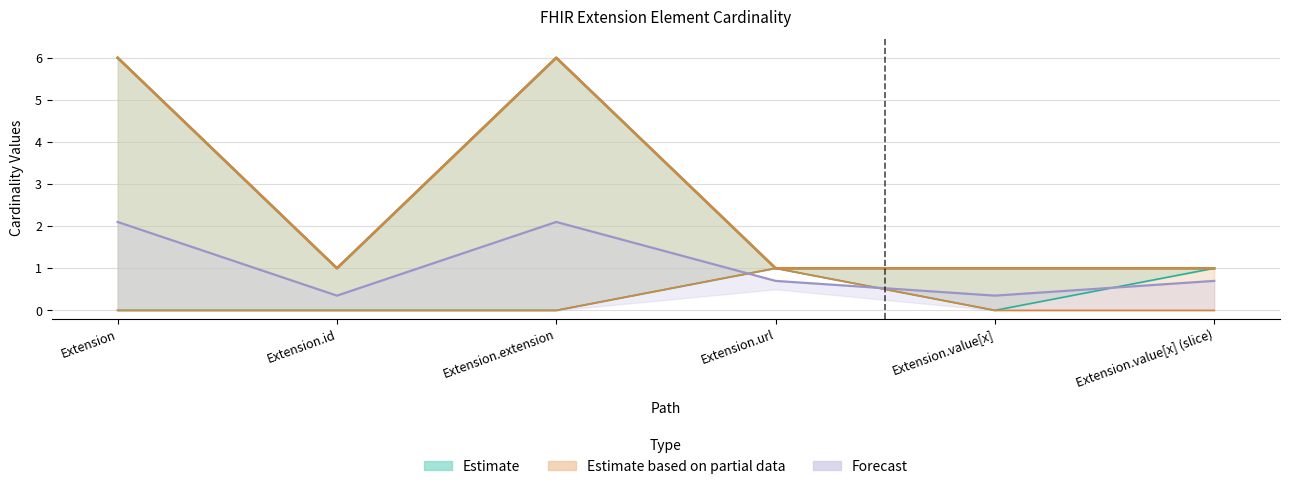

The value of Max_numeric at Extension.extension is 3. True or false?

False